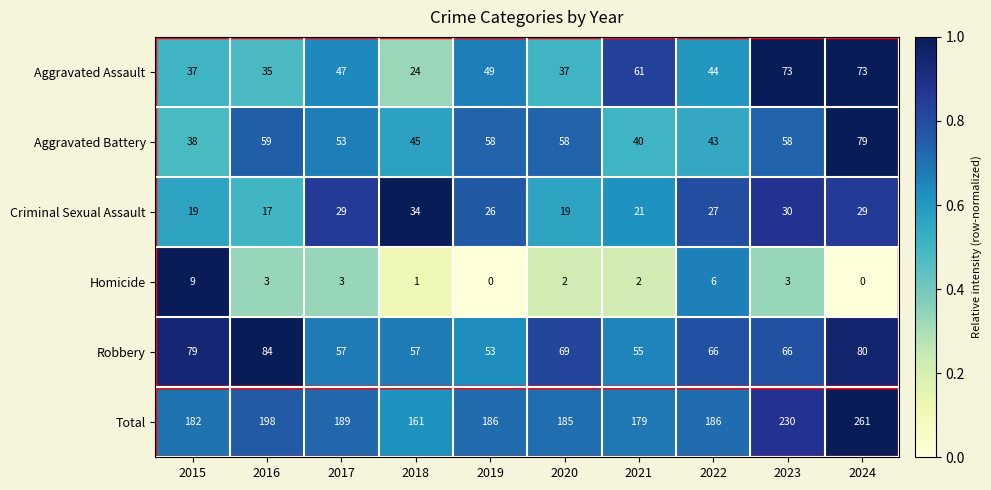

True or false: Criminal Sexual Assault has a value of 19 at 2015.

True